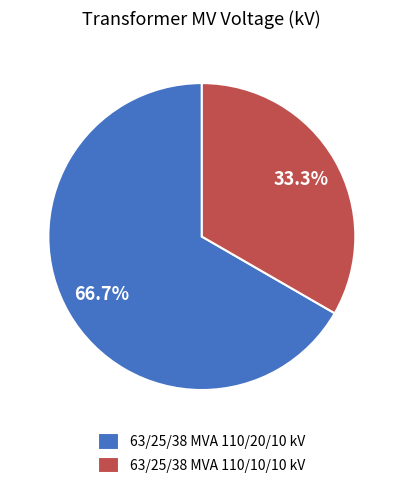

Approximately how many times larger is the value at 63/25/38 MVA 110/10/10 kV compared to 63/25/38 MVA 110/20/10 kV?

0.5